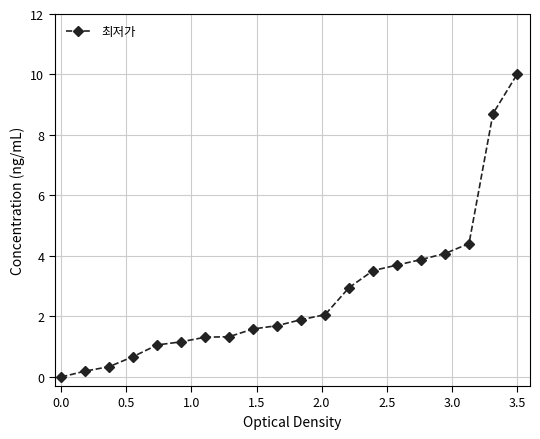

What is the average value?

2.7